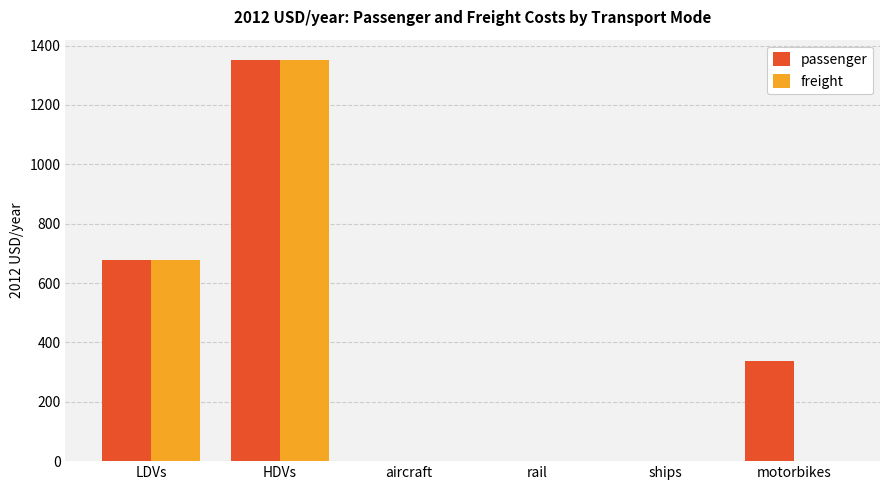

What is the sum of all freight values?

2028.6